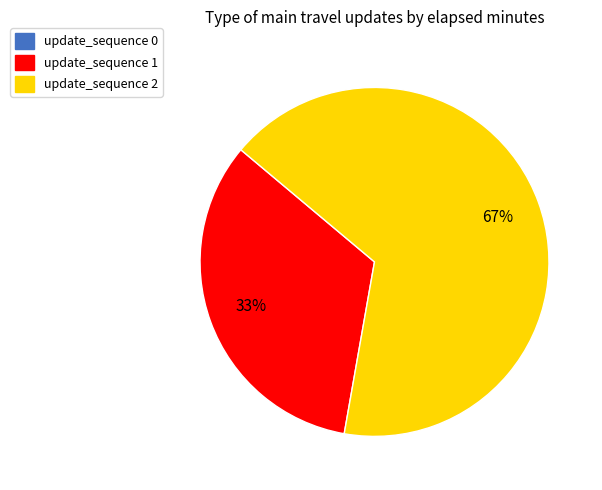

What is the ratio of the value at update_sequence 1 to the value at update_sequence 2?

0.5